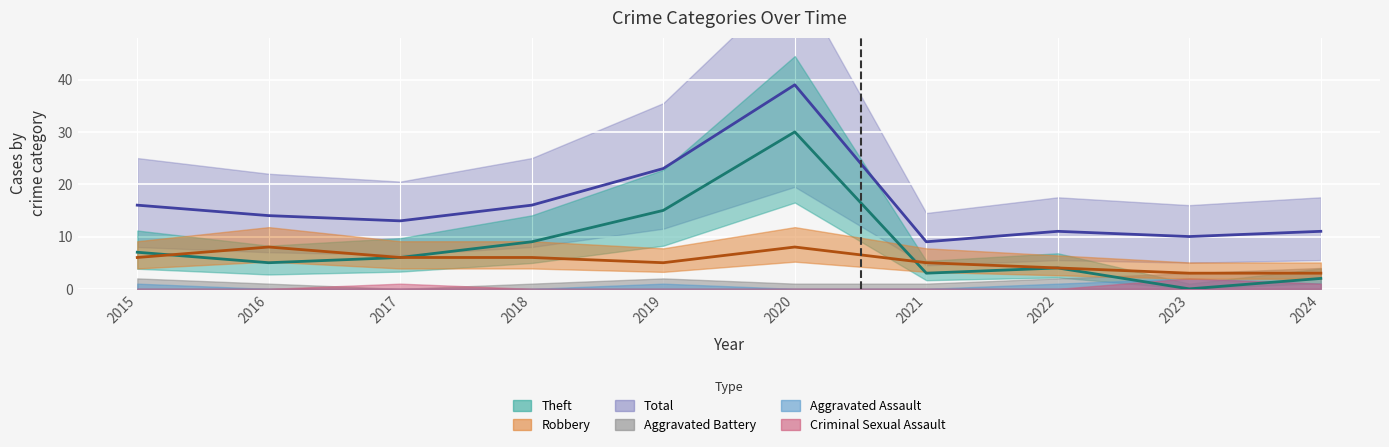

Reading left to right, list all the values displayed in this chart.

Robbery: 6	8	6	6	5	8	5	4	3	3
Theft: 7	5	6	9	15	30	3	4	0	2
Total: 16	14	13	16	23	39	9	11	10	11